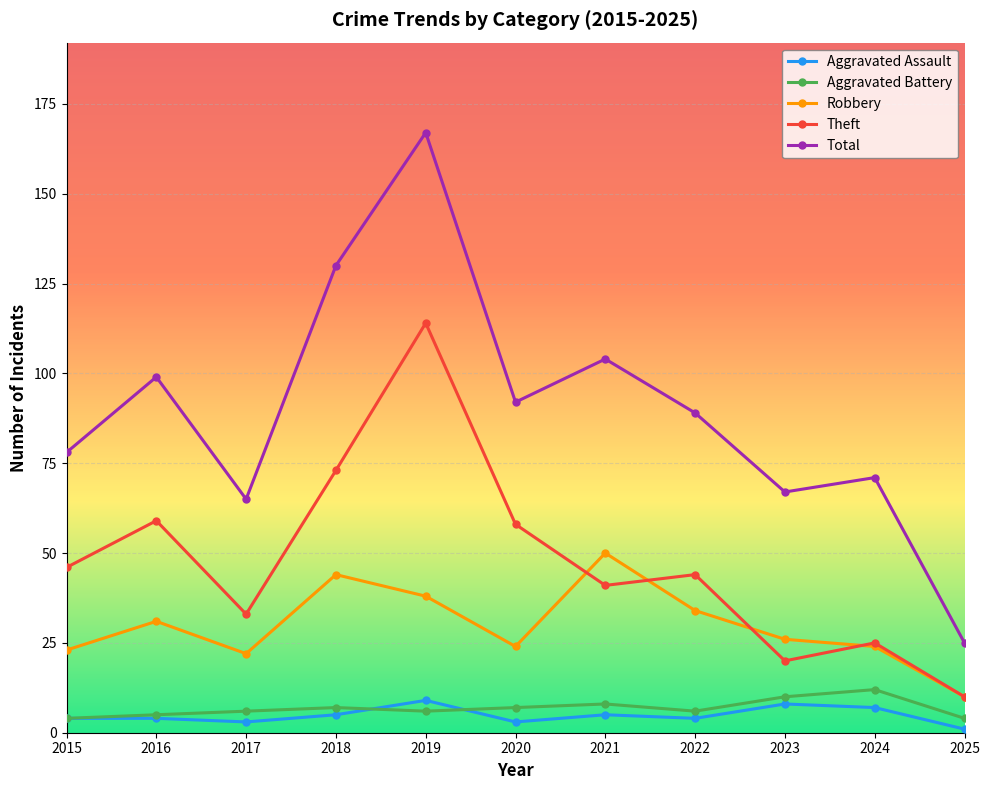

How many data points does each series have?

11